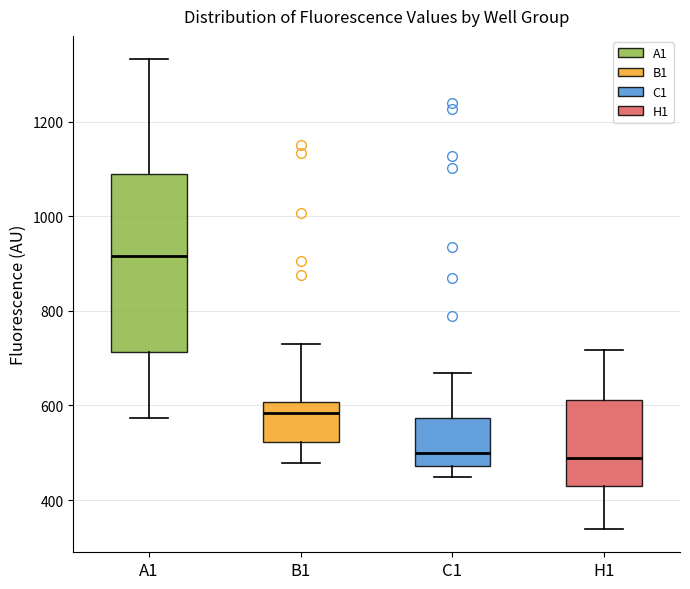

Reading left to right, transcribe this box plot: for each box, give where its median line is, the range the box spans, and where its two whiskers end, as read against the y-axis. The values are not printed on the chart, so give them approximately, as read against the axis.

A1: median 920, box 720 to 1080, whiskers 580 to 1340
B1: median 580, box 520 to 600, whiskers 480 to 740
C1: median 500, box 480 to 580, whiskers 440 to 660
H1: median 480, box 420 to 620, whiskers 340 to 720